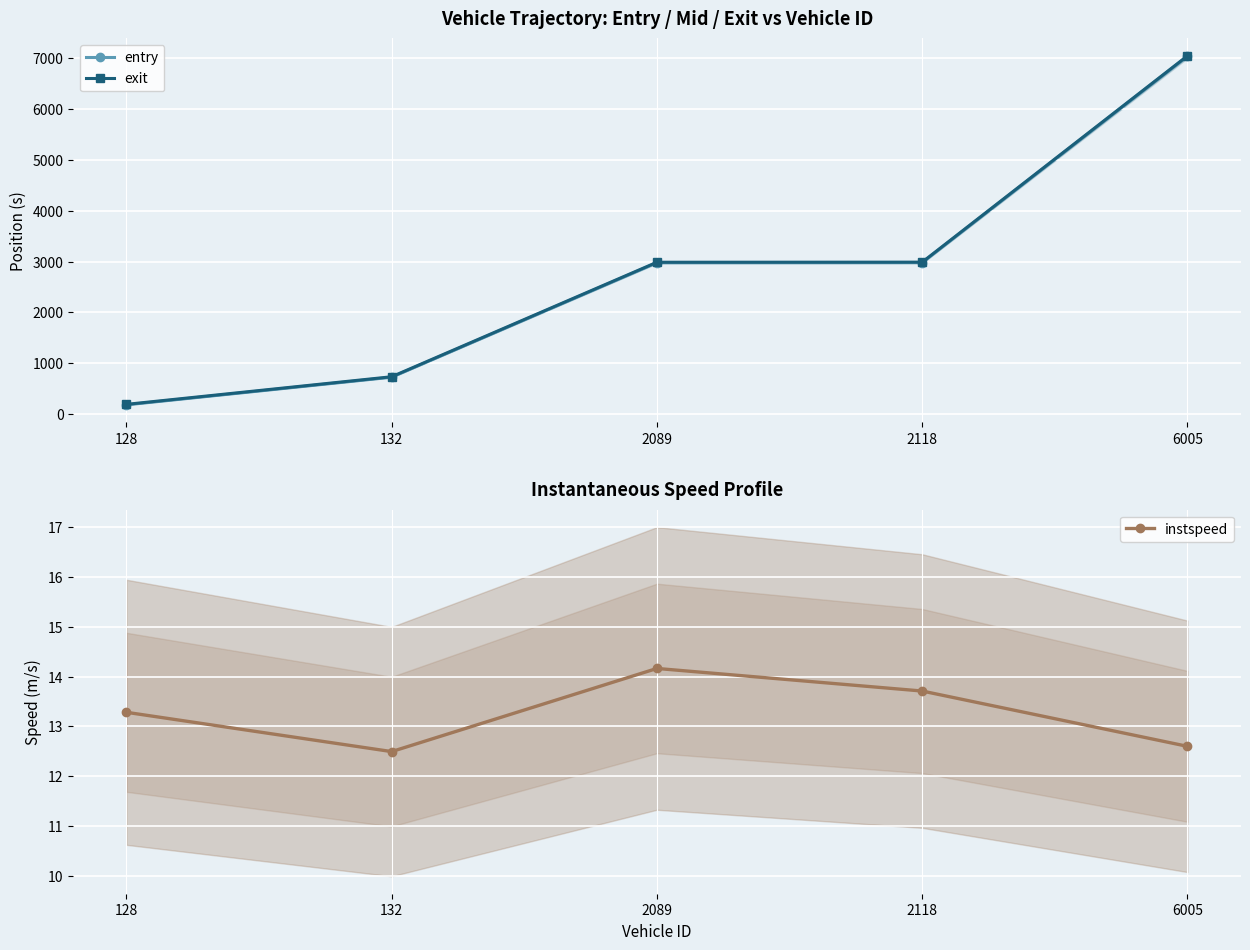

Reading left to right, transcribe all the data shown in this chart.

entry: 185.0	728.1	2977.0	2979.0	7031.0
exit: 194.7	737.2	2986.0	2987.9	7040.7
instspeed: 13.3	12.5	14.2	13.7	12.6